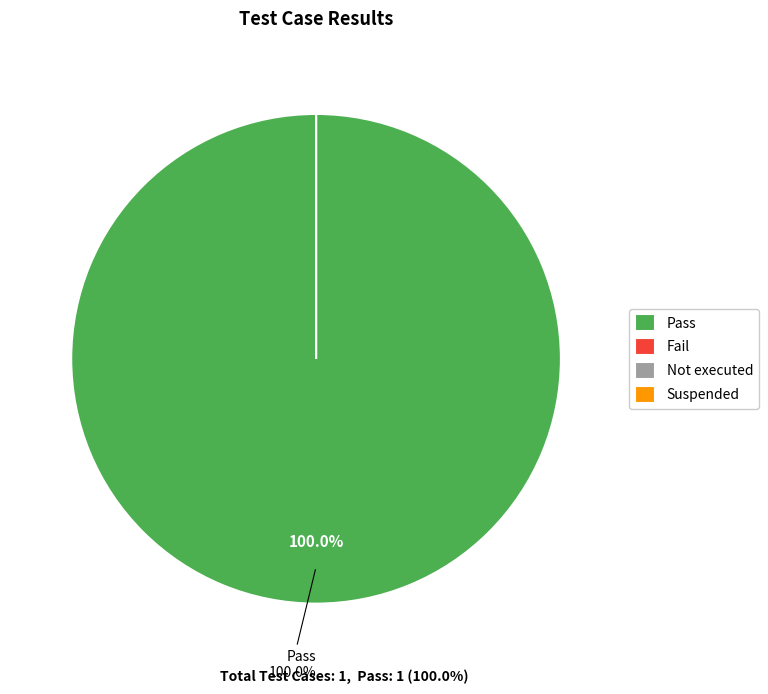

What is the total percentage of Fail and Pass?

100.0%